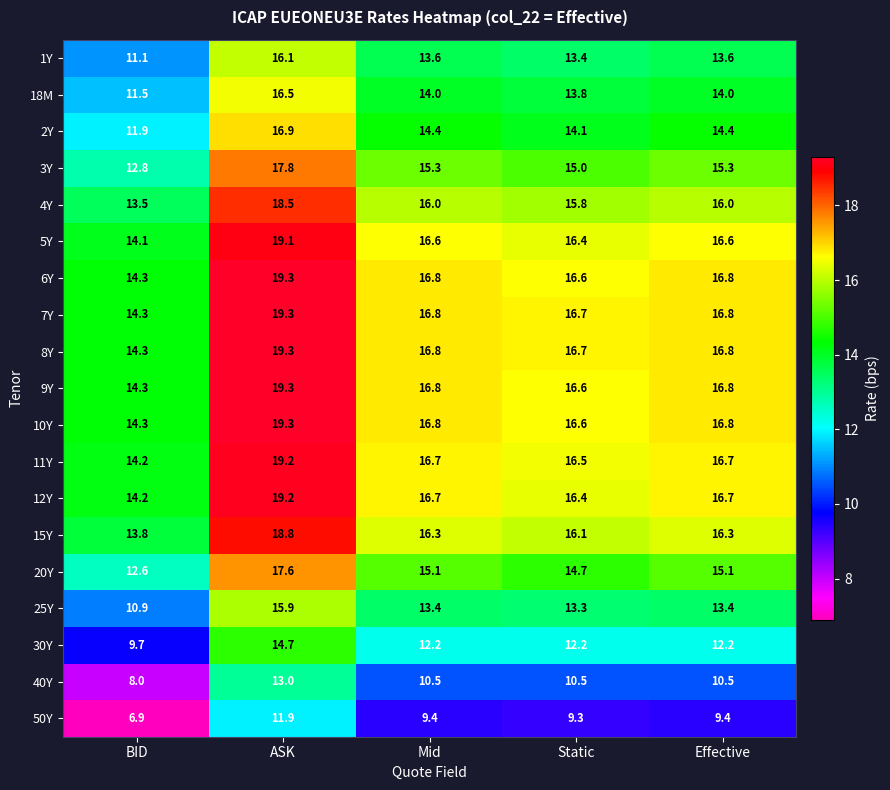

True or false: 20Y has a value of 14.7 at Static.

True